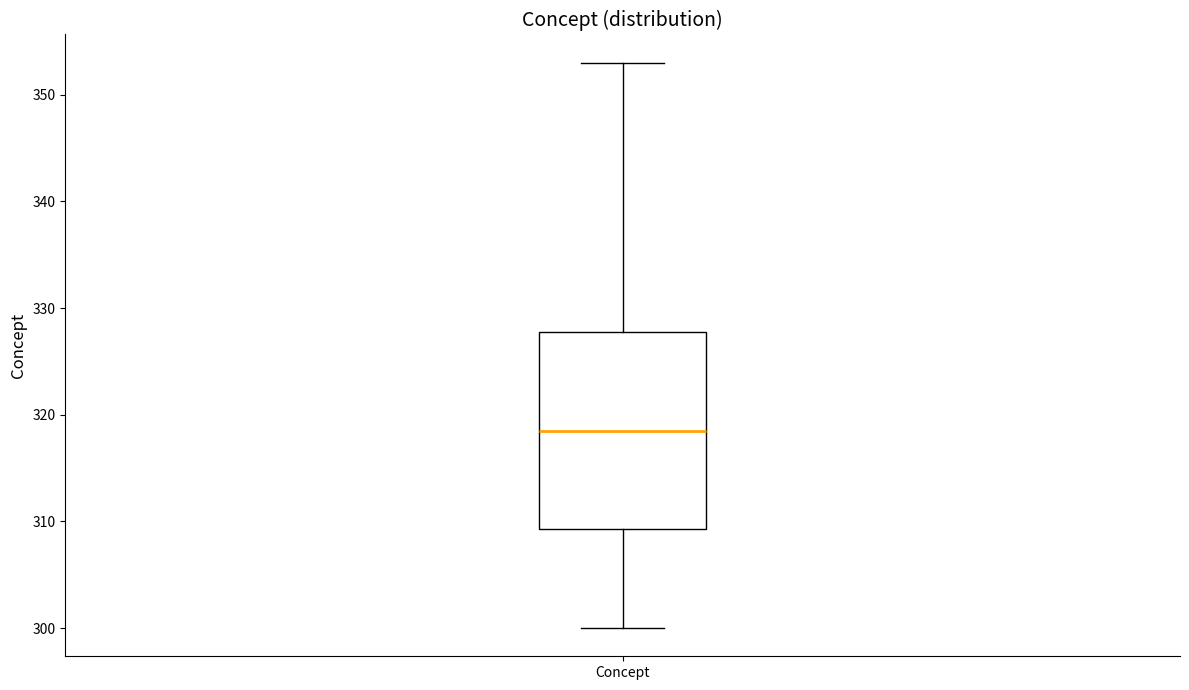

Read this box plot against the y-axis: the position of the median line, the range covered by the box, and the ends of both whiskers. The values are not printed on the chart, so give them approximately, as read against the axis.

median 319, box 309 to 328, whiskers 300 to 353